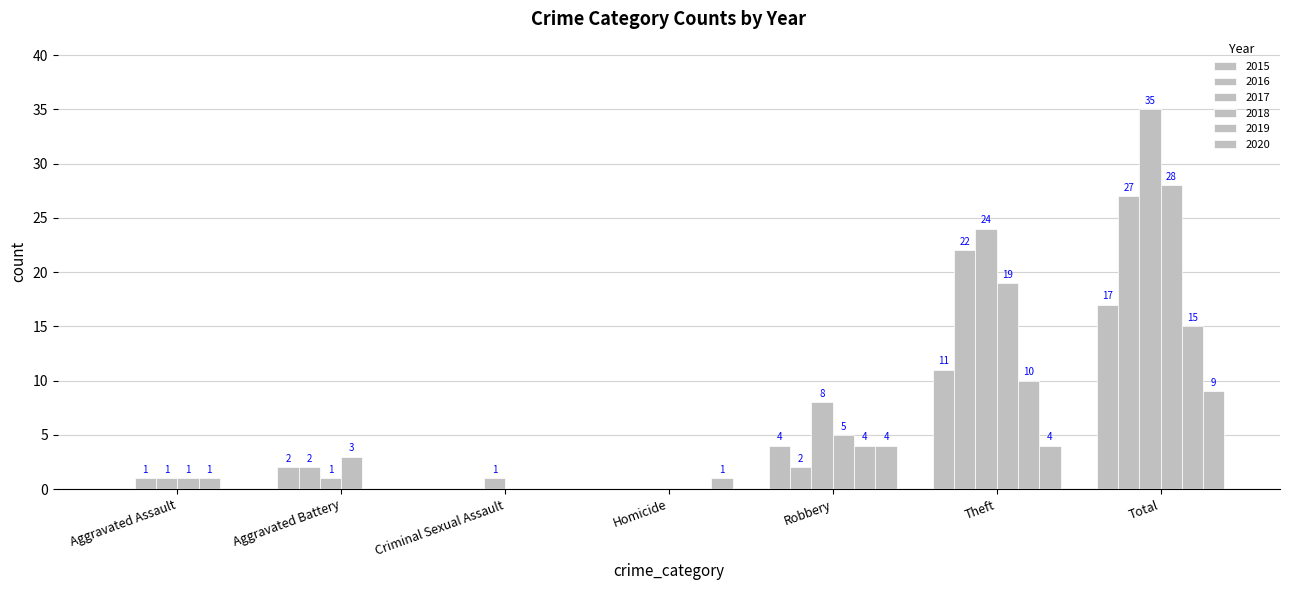

How many data points does each series have?

7